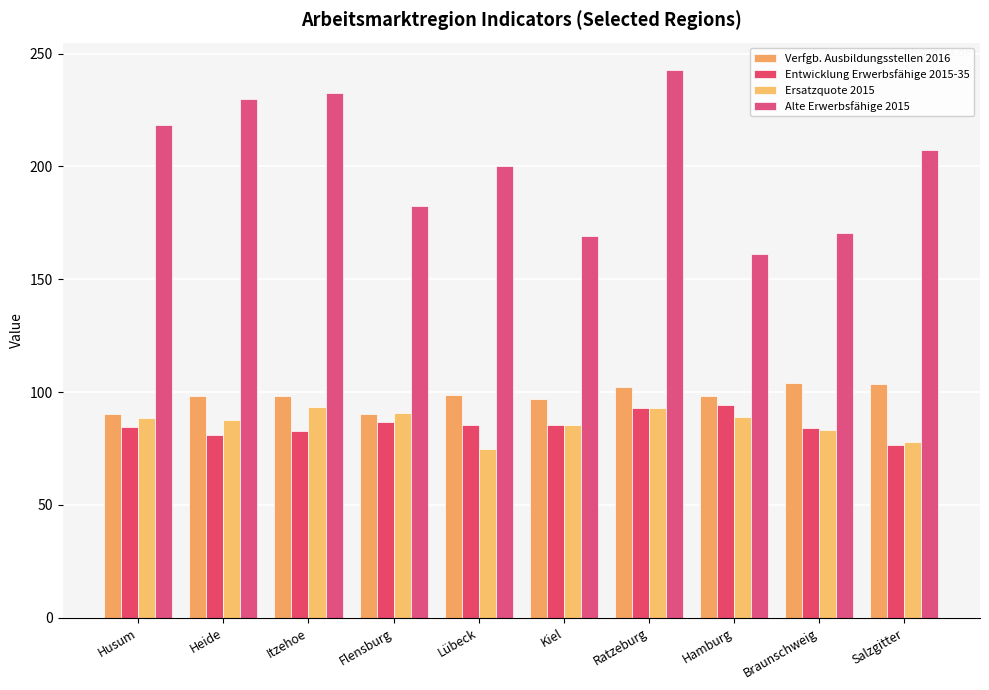

What position from the left is Itzehoe?

3